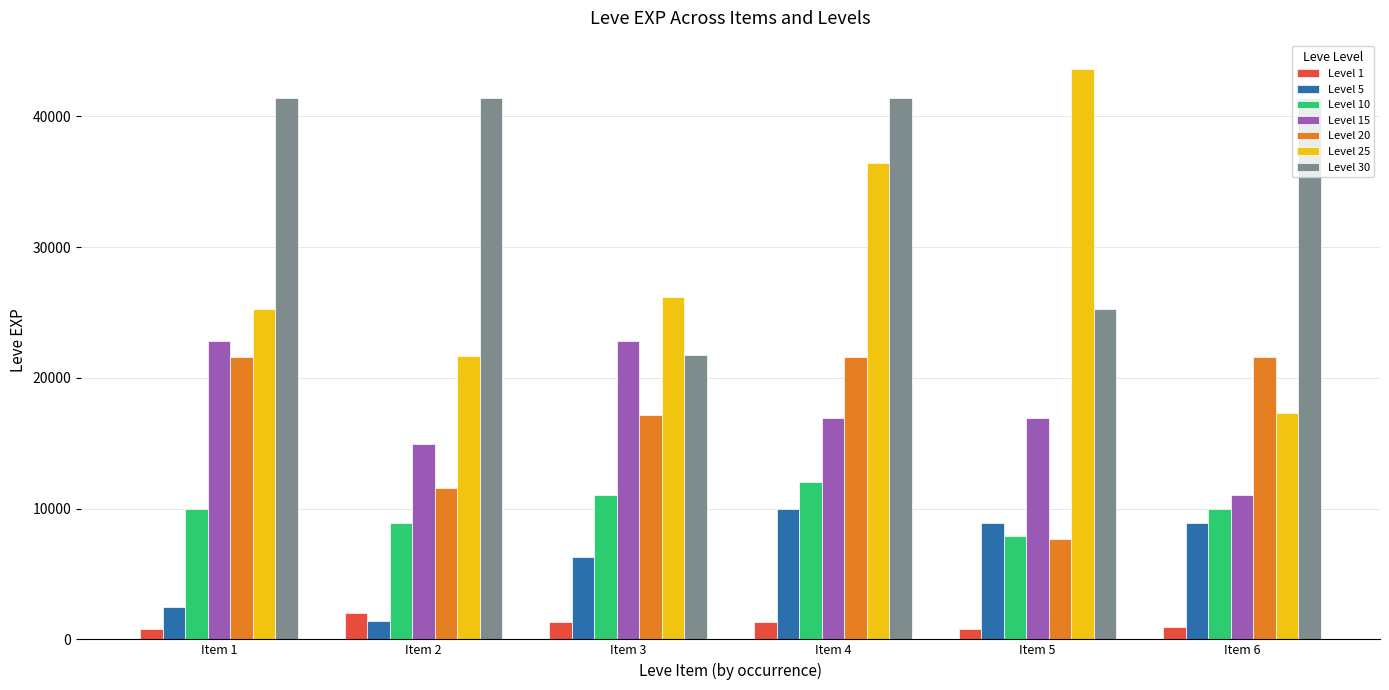

What is the average value of the Level 10 series?

9977